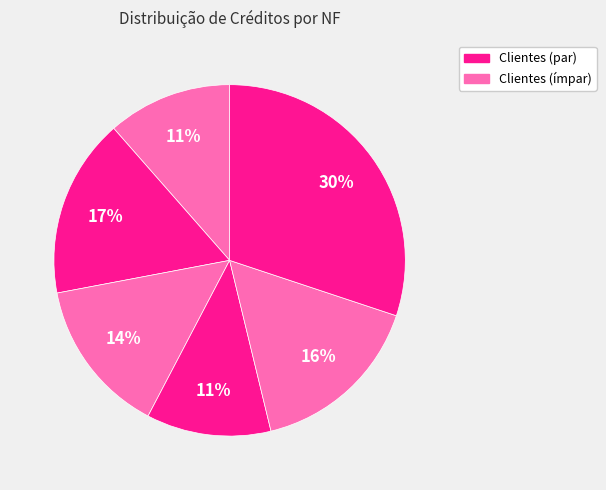

Count the number of slices in the pie.

6